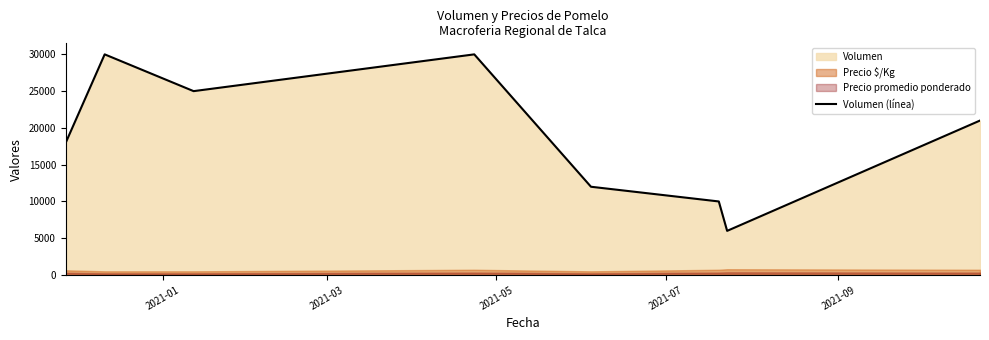

What position from the left is 2021-01?

1